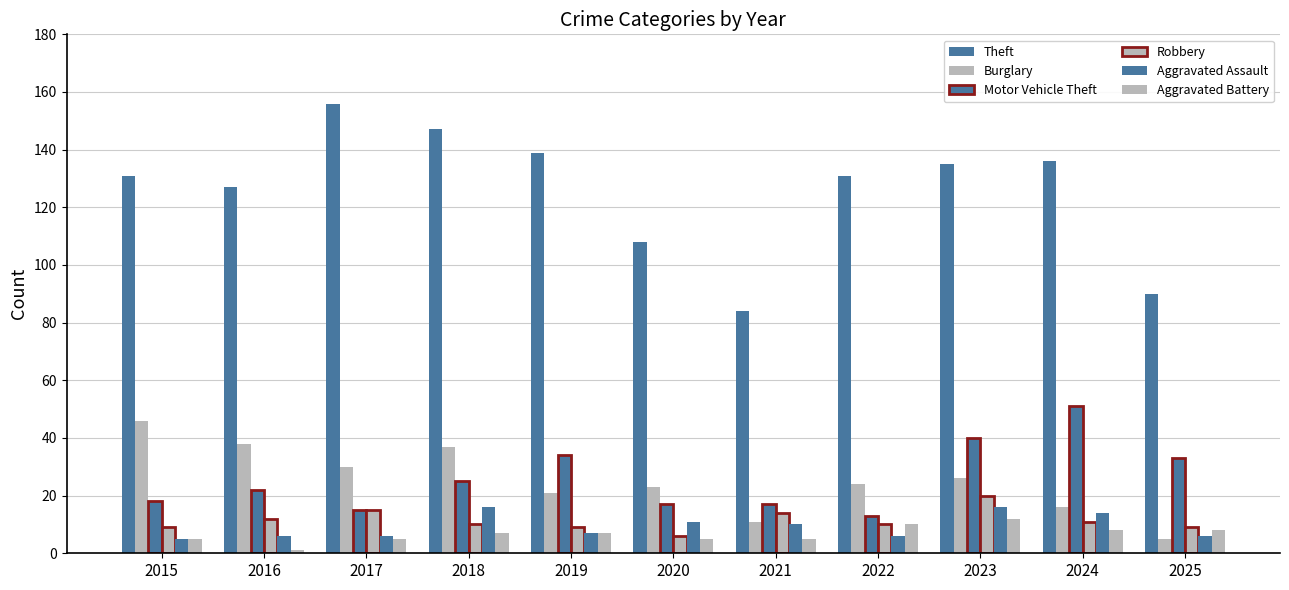

What is the difference between the highest and lowest values at 2020?

103